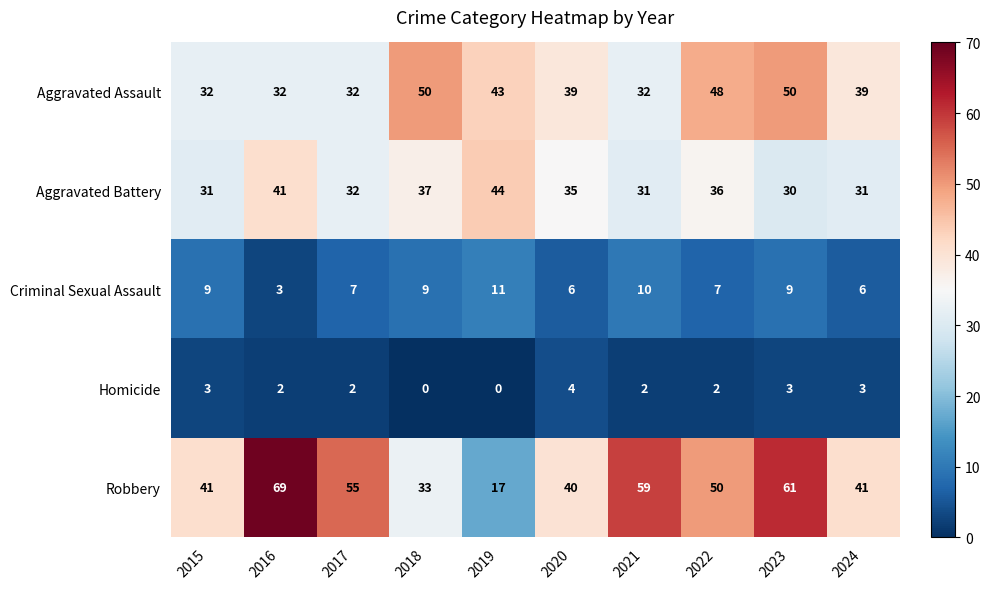

At which category is the sum across all series the highest?

2023